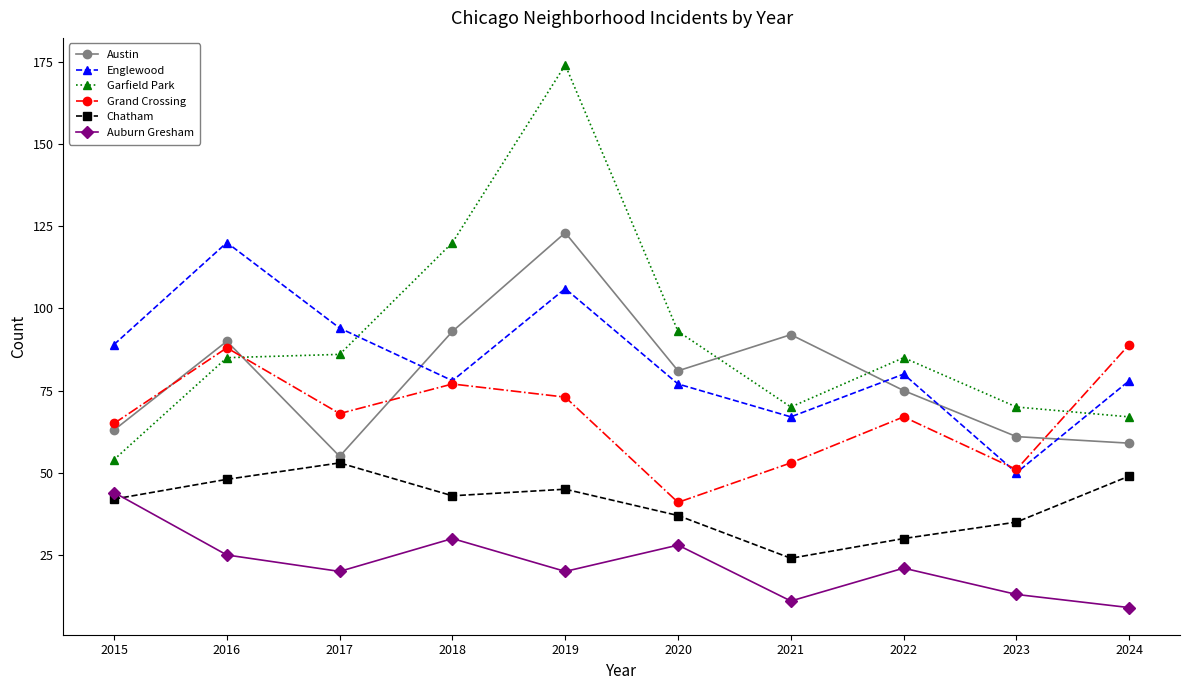

What is the greatest value displayed?

174